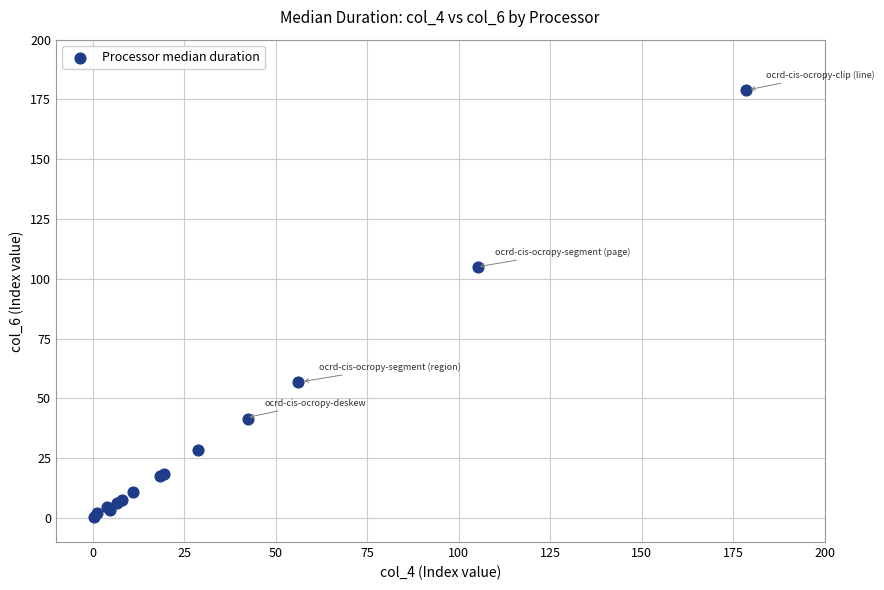

What Y value in the scatter plot is closest to 89?

104.8